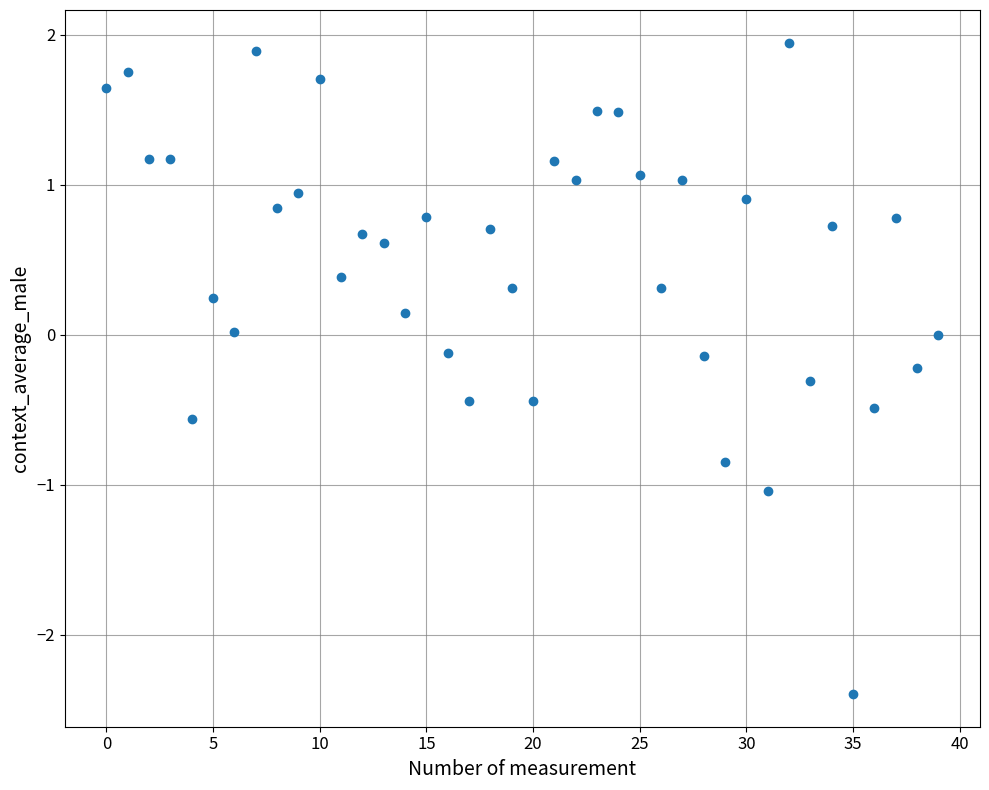

What is the range of Y values (max minus min)?

4.3